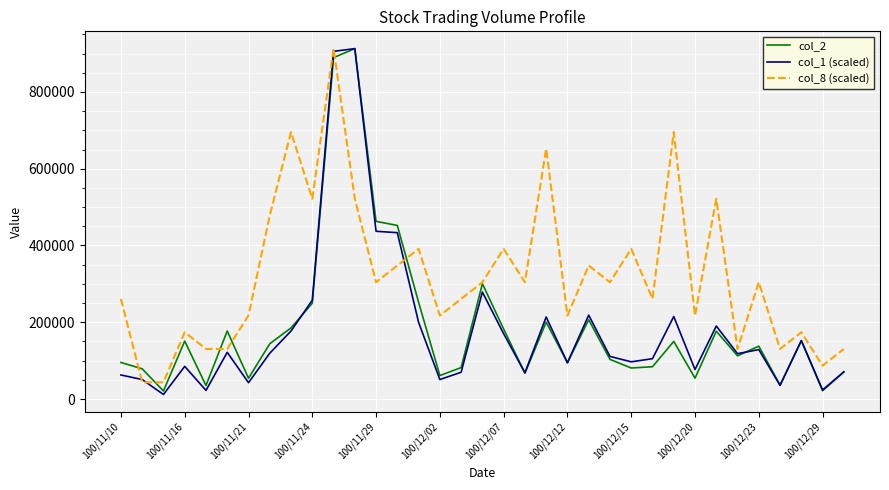

Which series has the largest total across all categories?

col_8 (scaled)